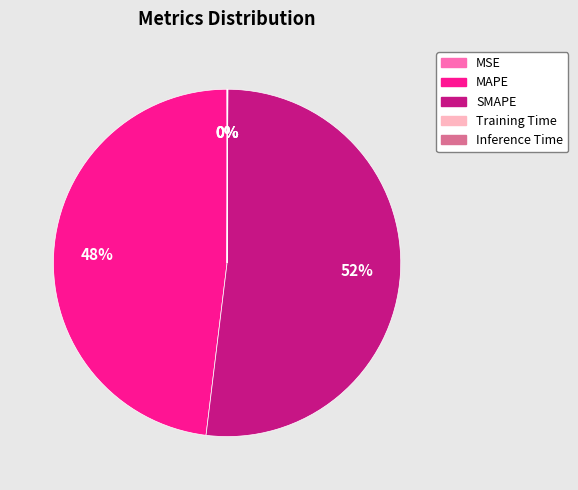

Which slice is the largest?

SMAPE